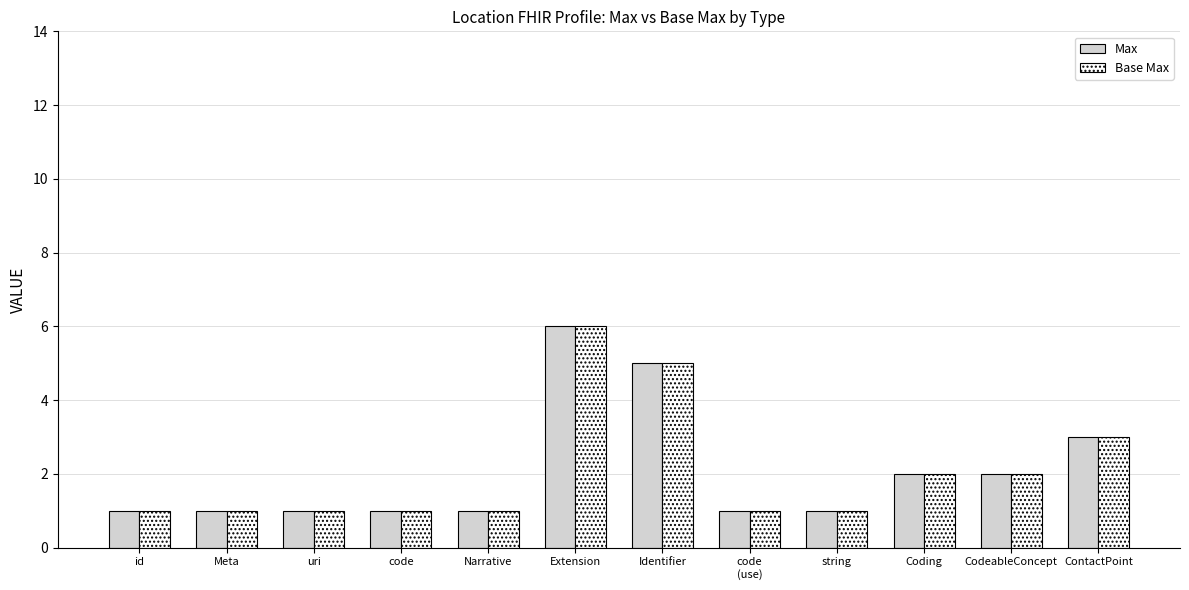

What is the sum of all Max values?

25